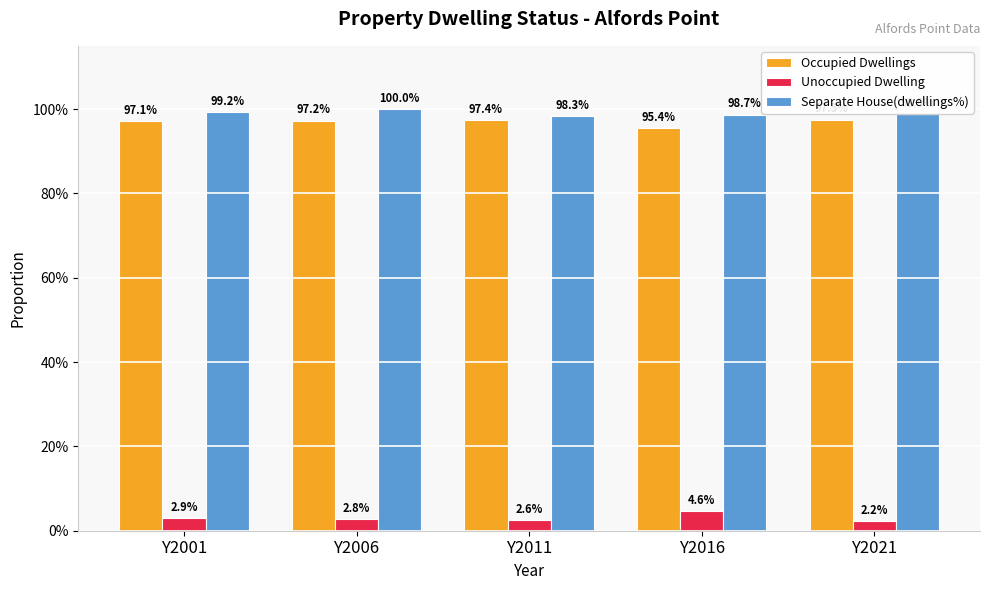

What are all the series names shown in the legend?

Occupied Dwellings, Unoccupied Dwelling, Separate House(dwellings%)